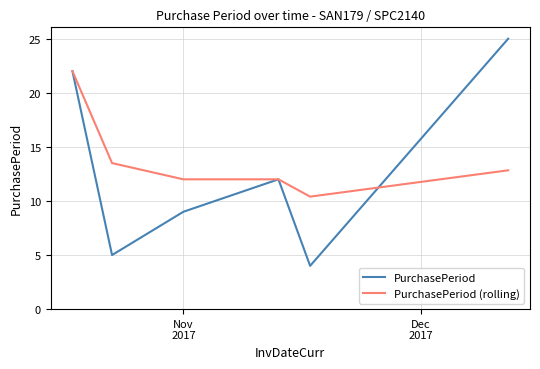

Rank the series by their maximum value, from lowest to highest.

PurchasePeriod (rolling), PurchasePeriod